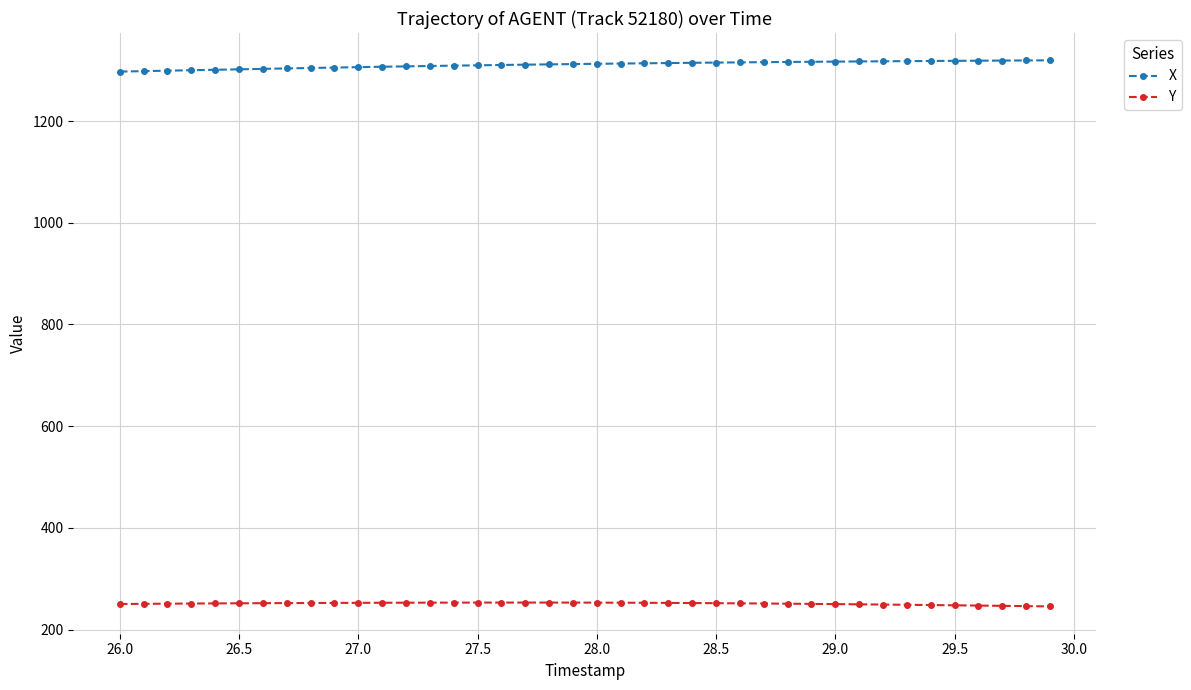

What is the difference between the maximum and minimum values in the X series?

22.2